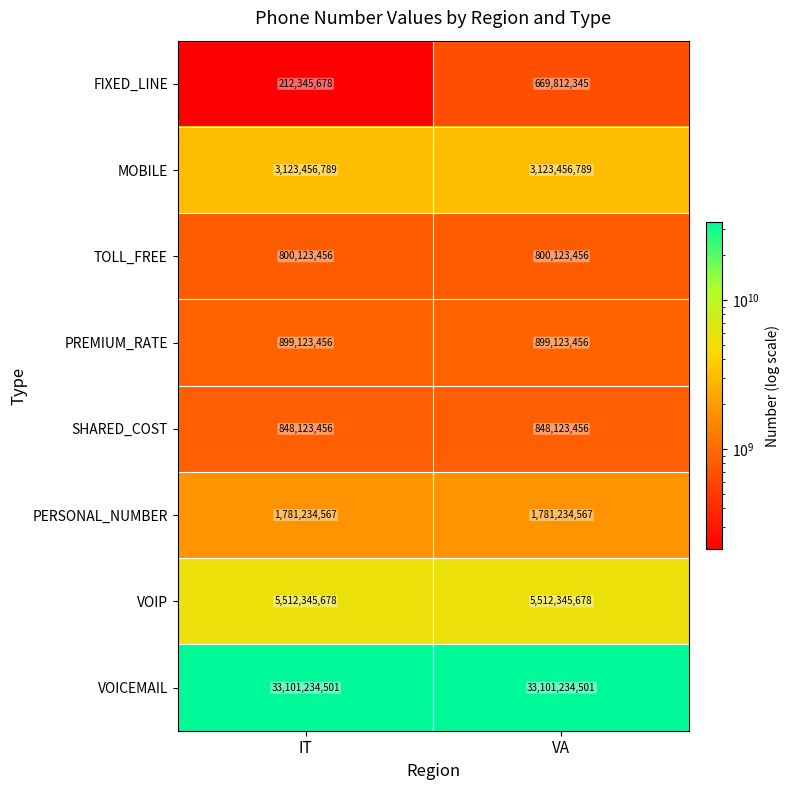

At how many categories does at least one series exceed 20093896242?

2